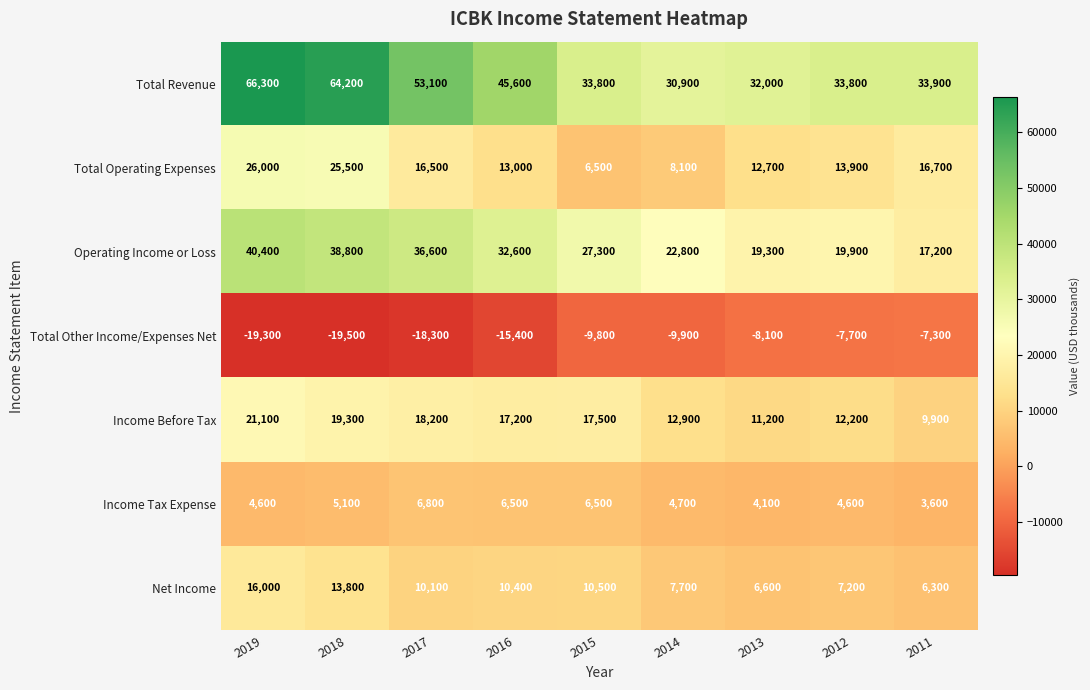

What is the sum of the Total Revenue values at 2019 and 2016?

111900